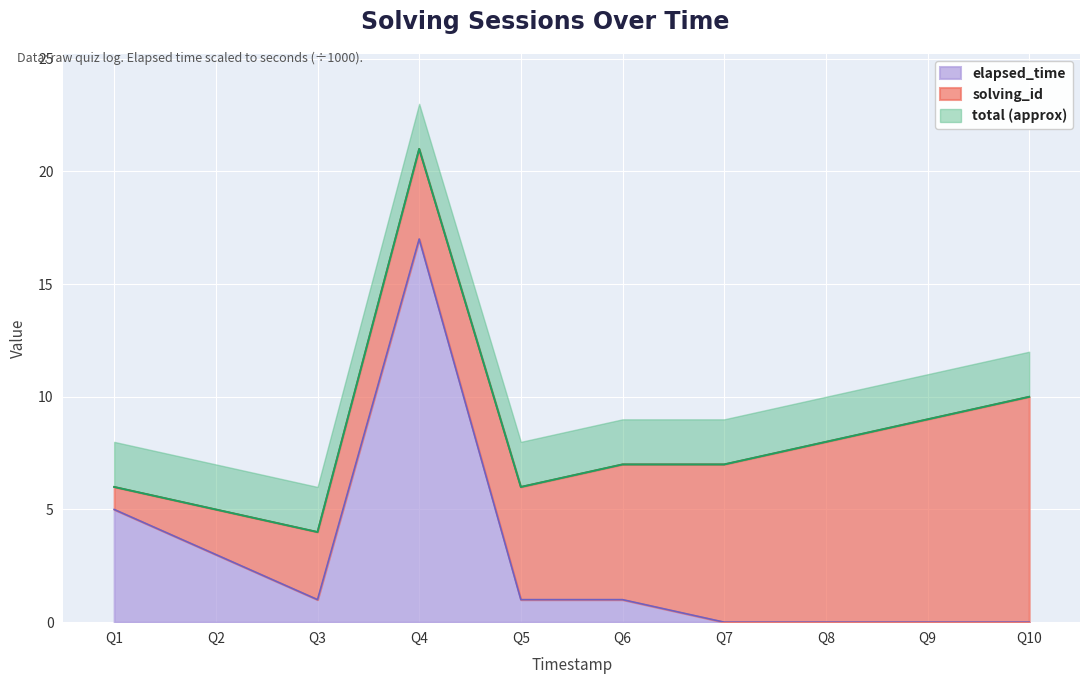

True or false: elapsed_time has a value of 0 at Q7.

True